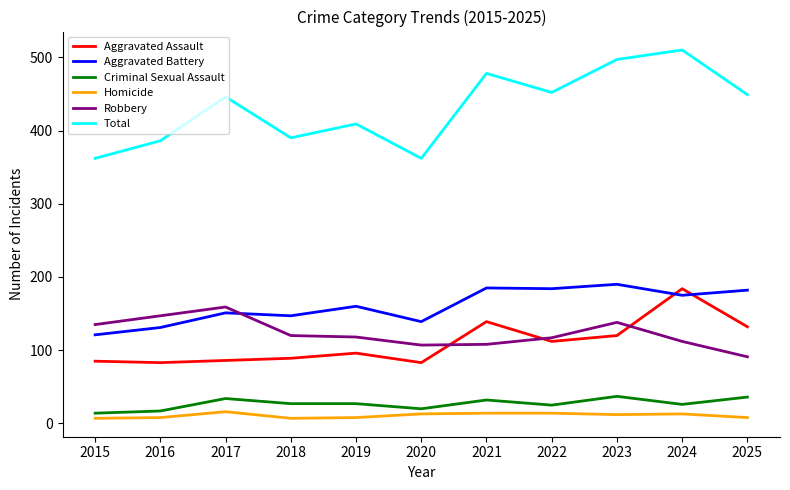

Which series has the widest spread of values?

Total